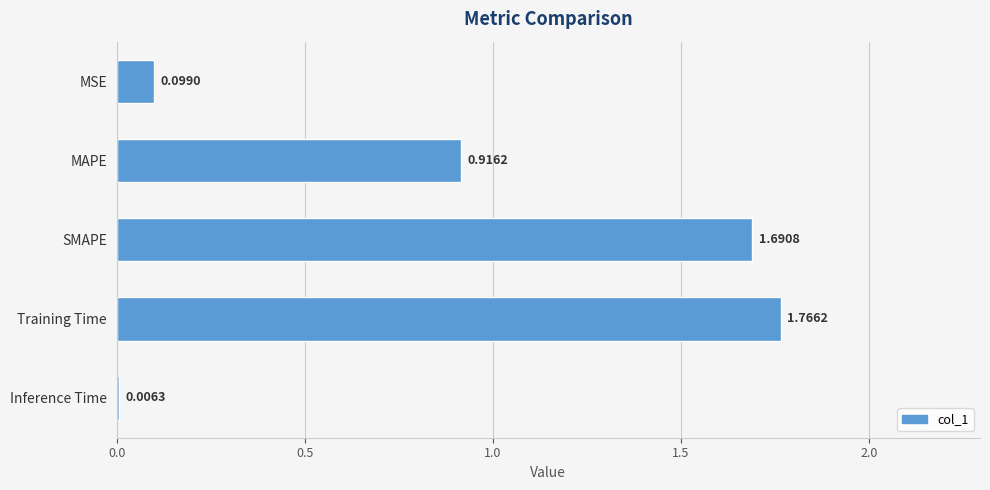

At which label is the value closest to 0?

Inference Time